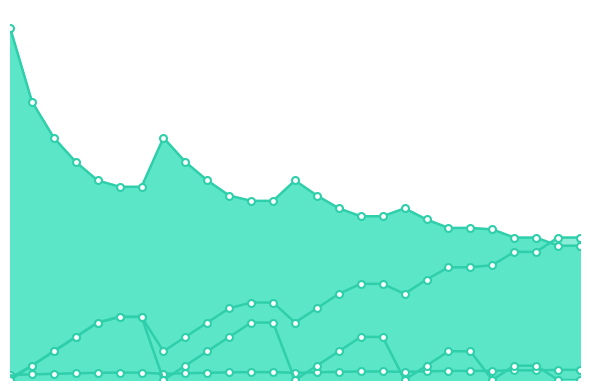

Which series has the widest spread of values?

Mach Angle (deg) line